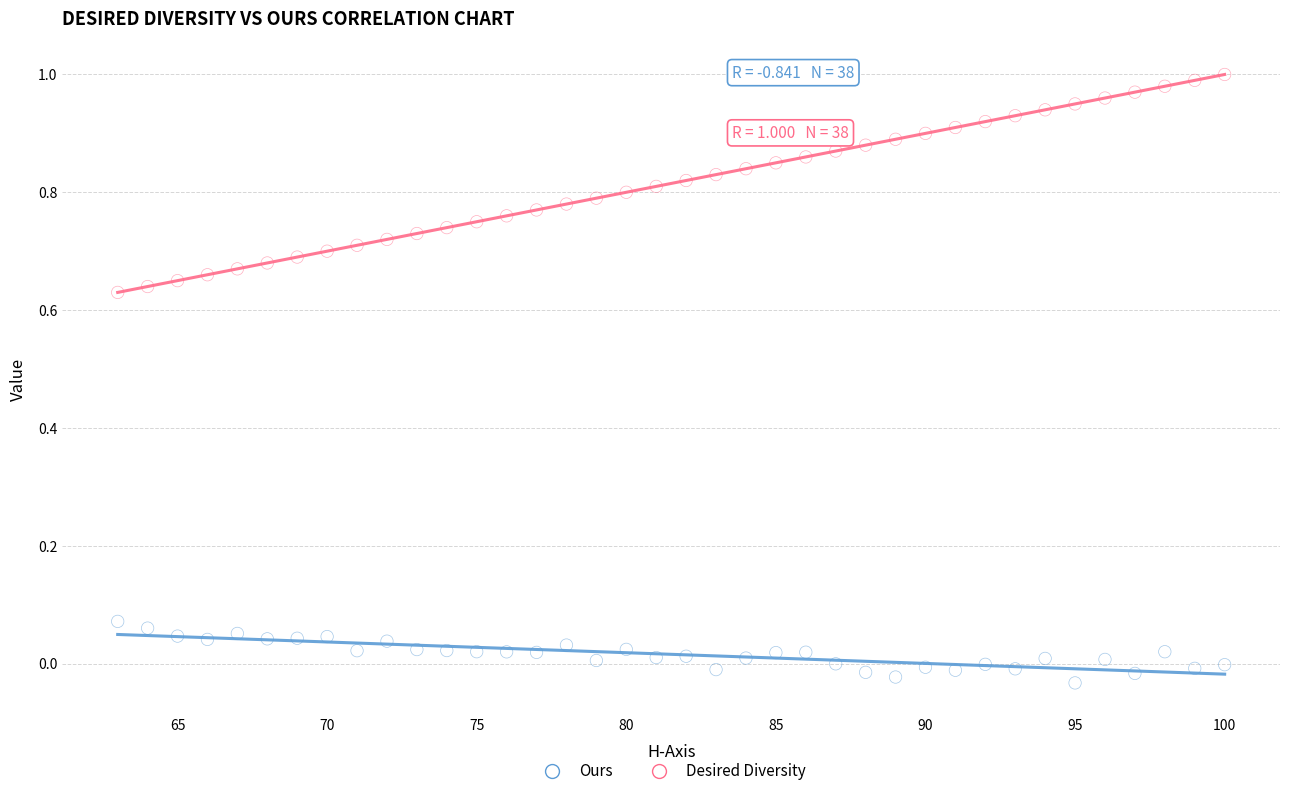

Across all data points, what is the range of X values (max minus min)?

37.0